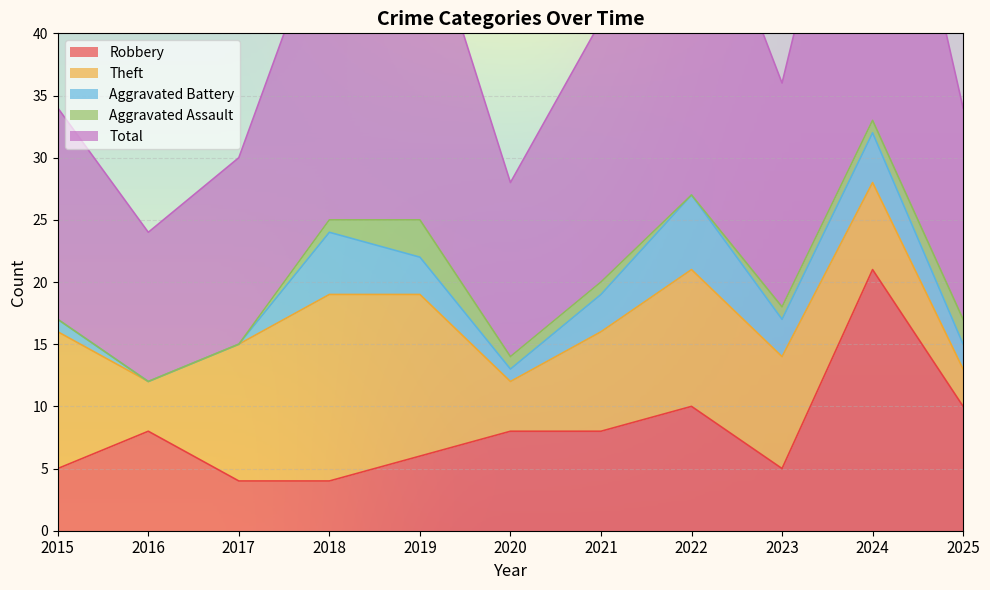

At which category is the sum across all series the highest?

2024